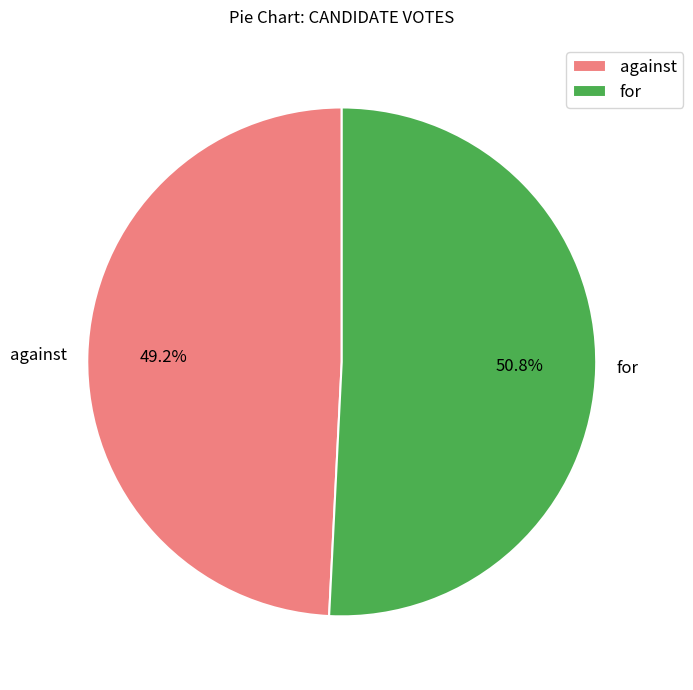

Rank the categories by value from highest to lowest.

for, against